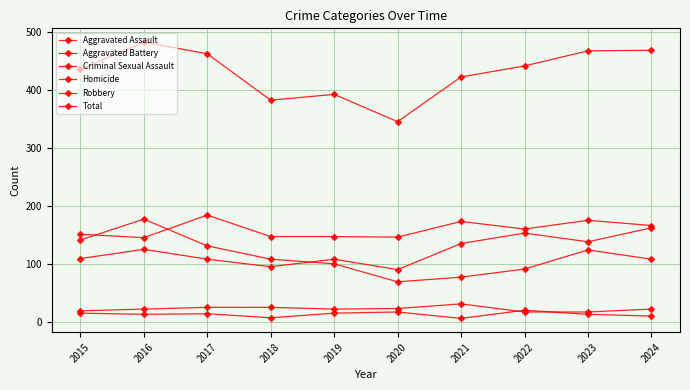

What is the value of the Robbery point at the 8th from the left?

91